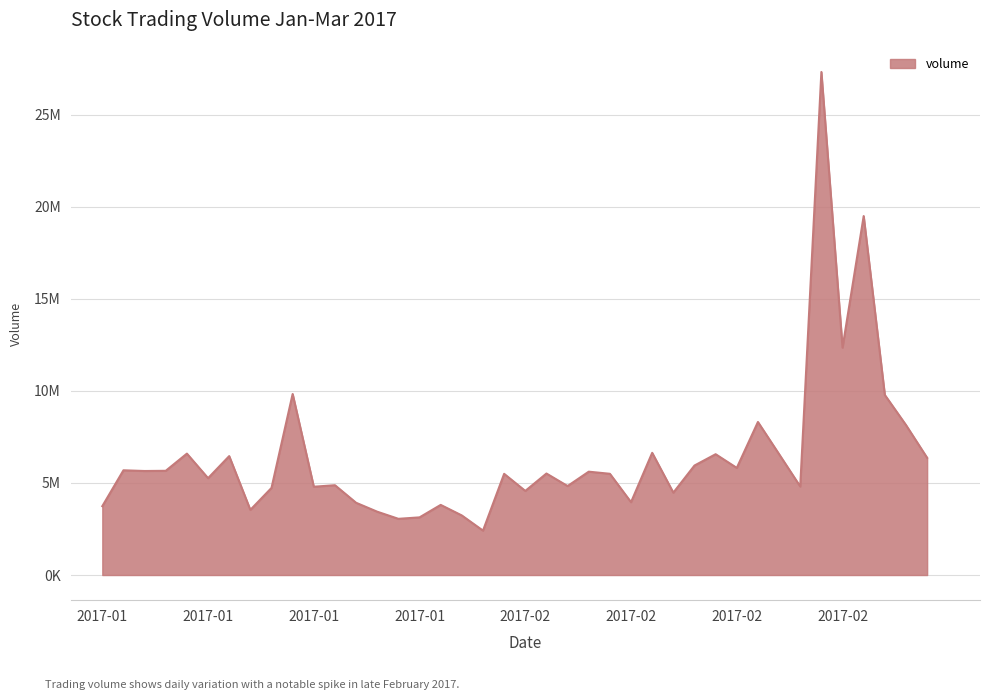

Does the chart have visible grid lines?

Yes